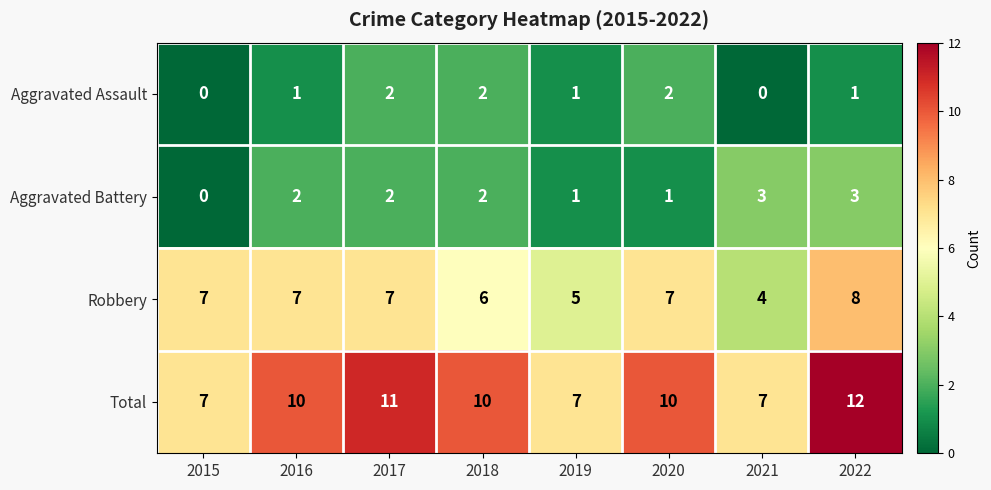

What is the approximate value of Aggravated Battery at 2022?

3